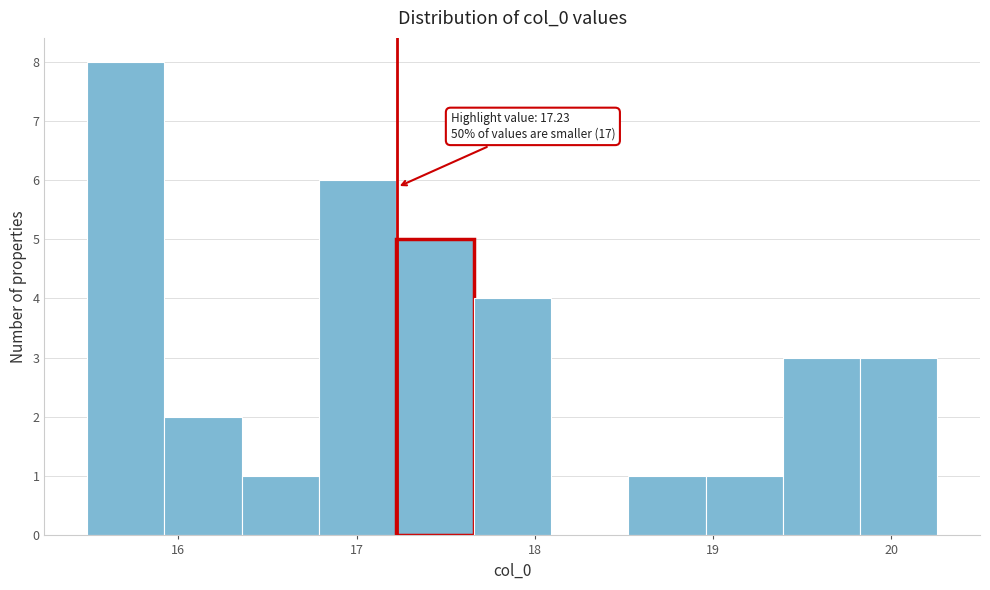

Which range on the x-axis has the tallest bar?

15.5 to 15.9